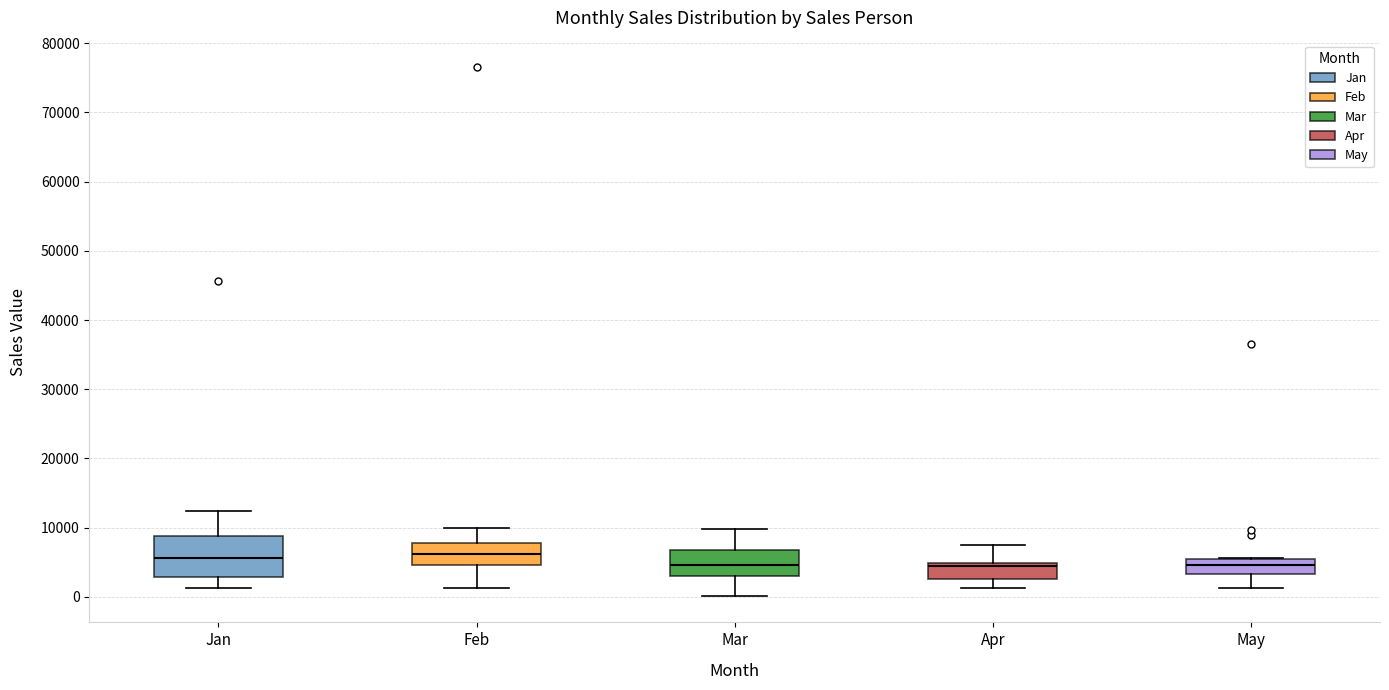

Comparing the boxes themselves (not the whiskers), which one is the tallest?

Jan